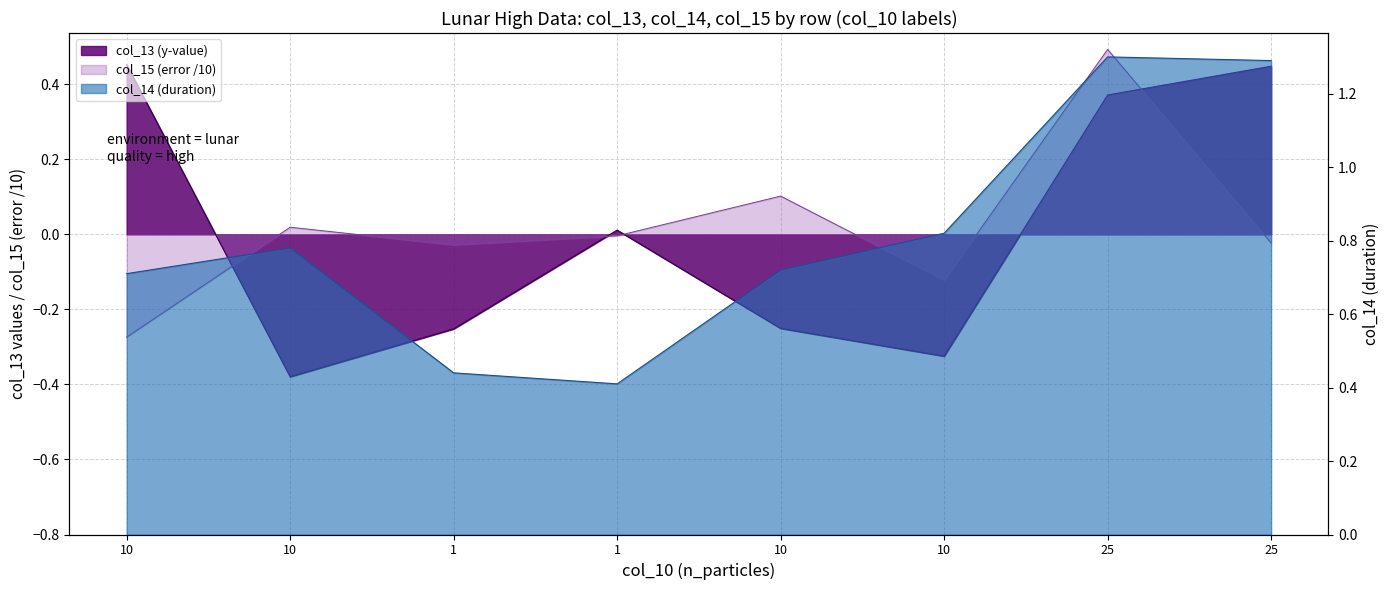

Which has a higher value, 25 or 10?

25